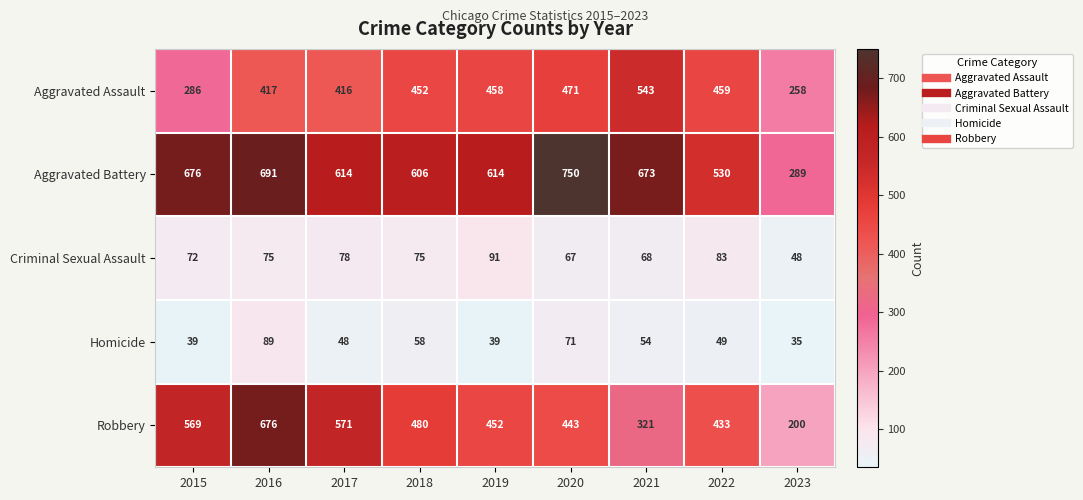

The value of Criminal Sexual Assault at 2022 is 124. True or false?

False